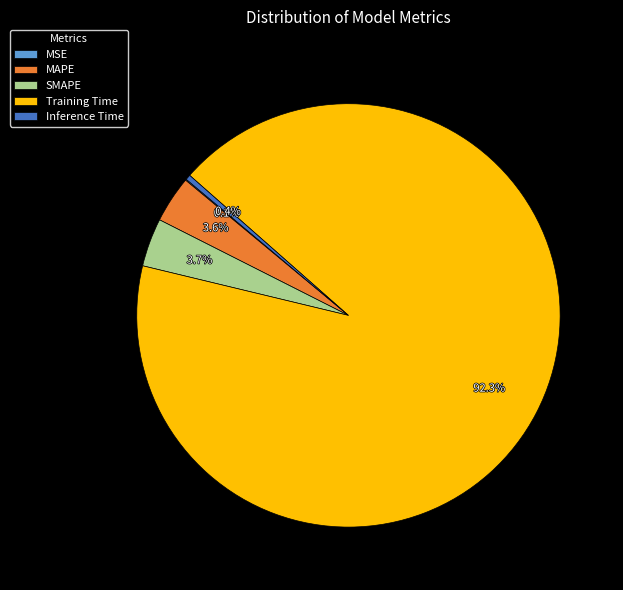

To the nearest percent, what is the combined percentage of SMAPE and Inference Time?

4%